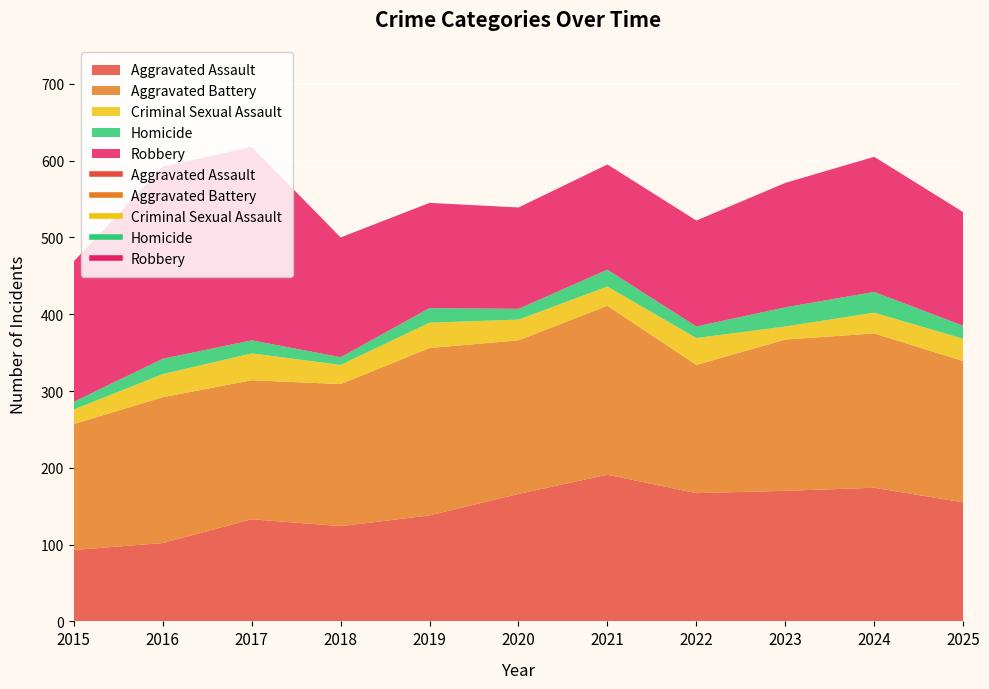

What is the value of the Robbery point at the 3rd from the left?

252